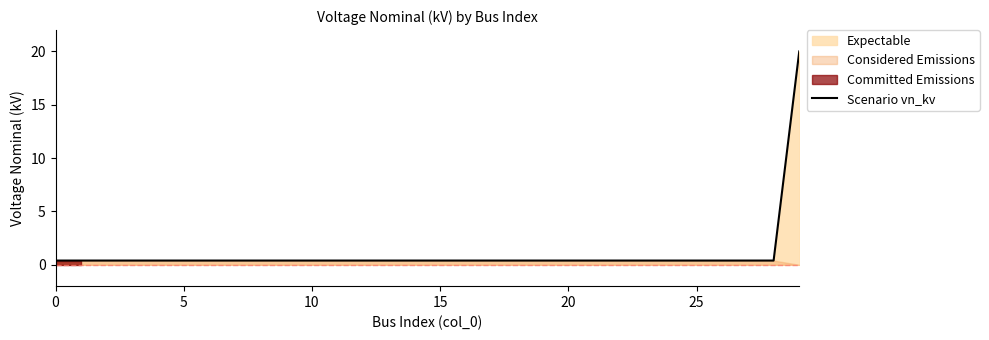

Is it true that the value at 28 is 0.2?

False